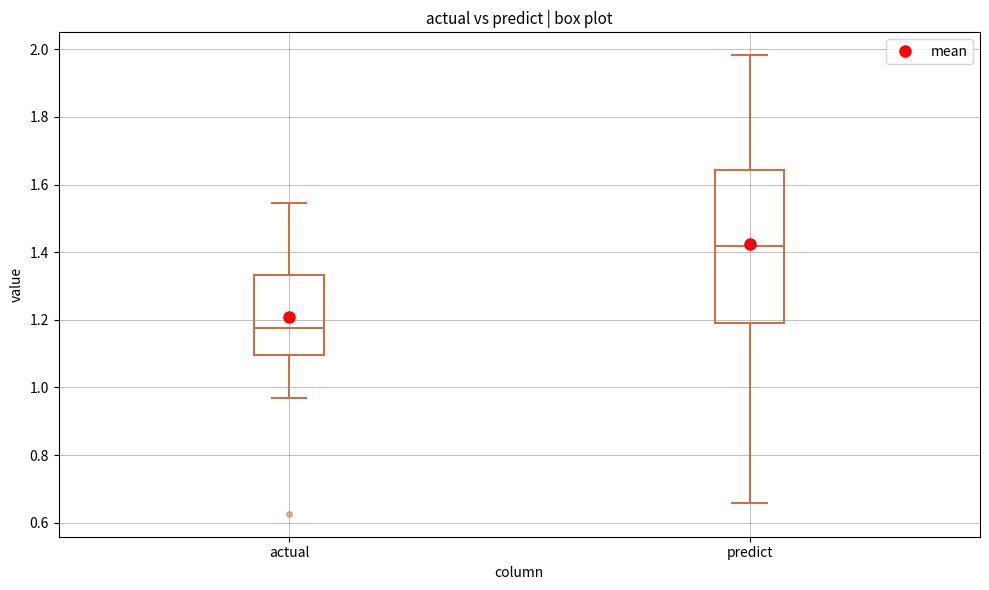

Reading left to right, read every box against the y-axis: the position of its median line, the range the box covers, and the ends of its whiskers. The values are not printed on the chart, so give them approximately, as read against the axis.

actual: median 1.18, box 1.10 to 1.34, whiskers 0.96 to 1.54
predict: median 1.42, box 1.20 to 1.64, whiskers 0.66 to 1.98